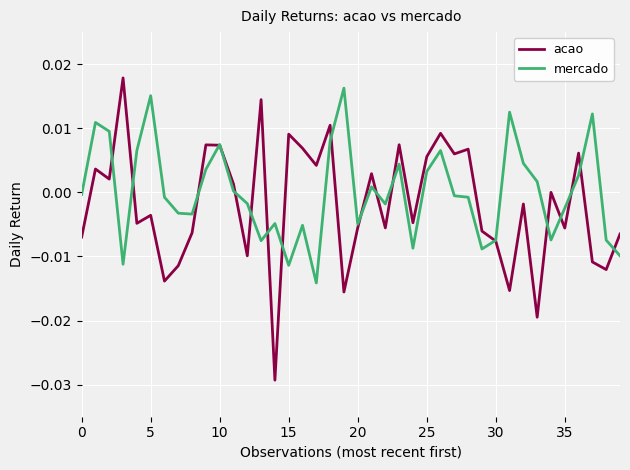

Which series has the largest range (max minus min)?

acao